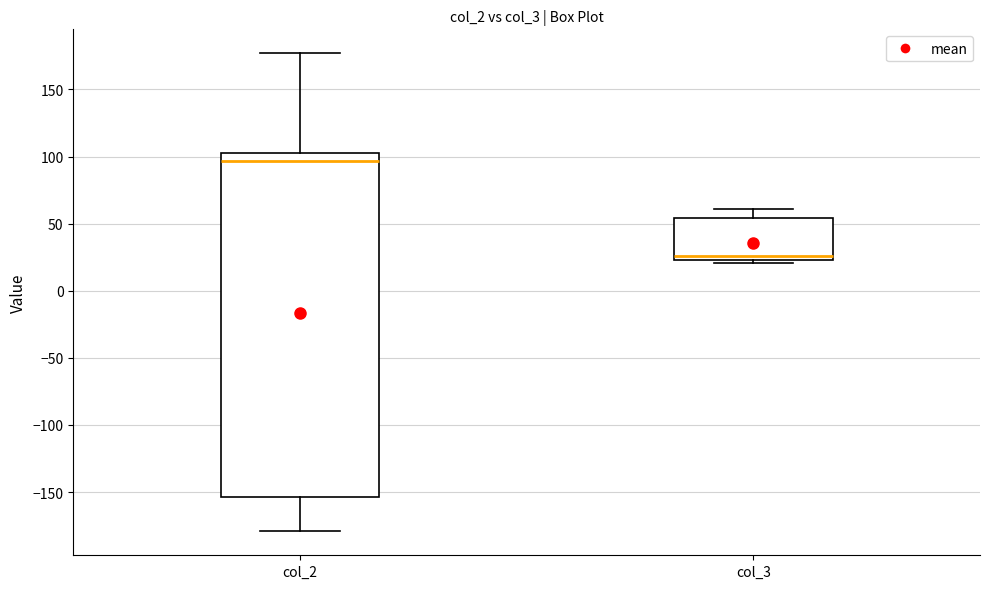

Reading left to right, read every box against the y-axis: the position of its median line, the range the box covers, and the ends of its whiskers. The values are not printed on the chart, so give them approximately, as read against the axis.

col_2: median 95, box -155 to 105, whiskers -180 to 175
col_3: median 25 (just above the box's lower edge), box 25 to 55, whiskers 20 to 60